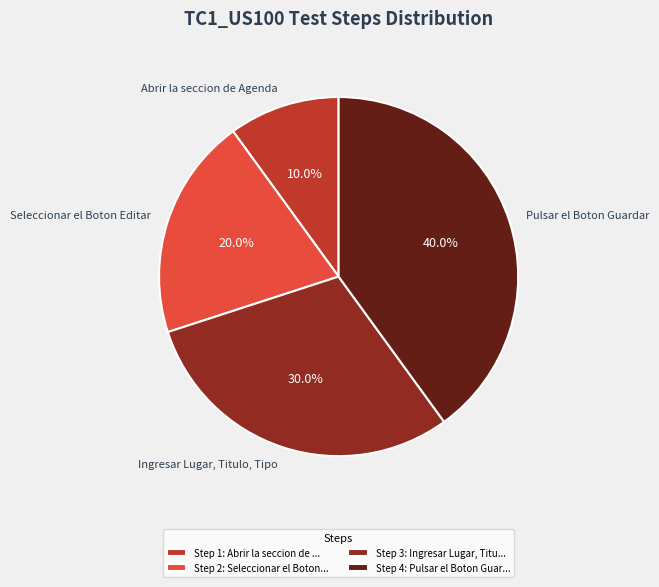

To the nearest percent, what percentage of the pie is Pulsar el Boton Guardar?

40%